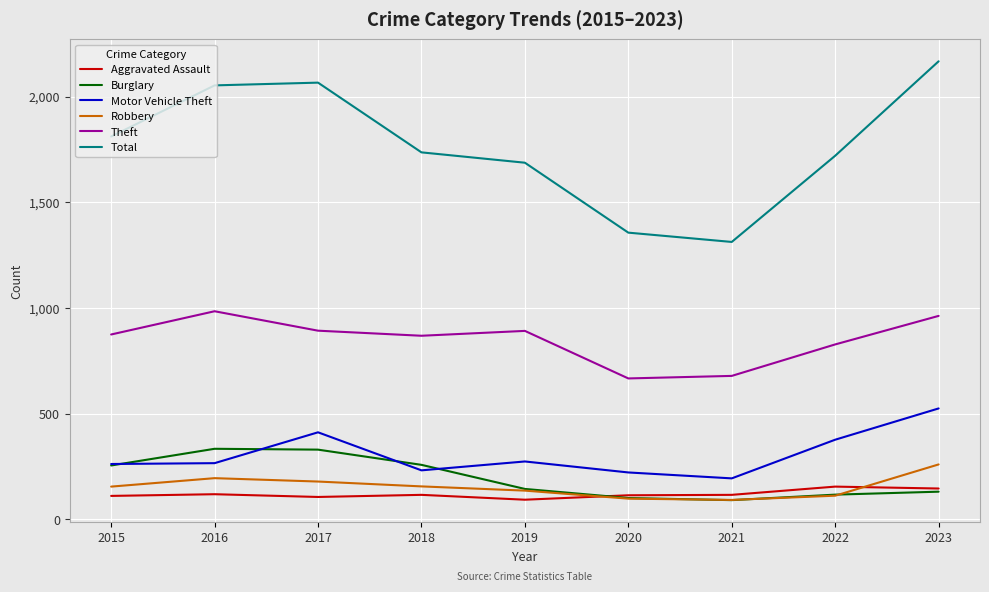

Which series has the widest spread of values?

Total